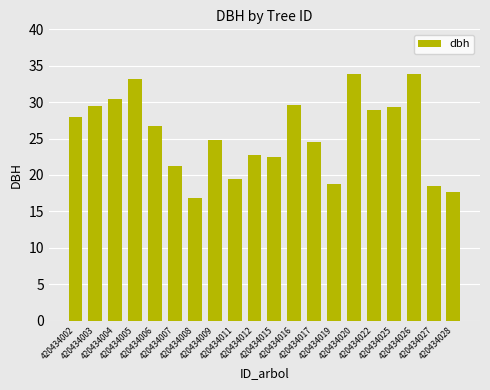

What is the difference between the maximum and minimum values?

17.0